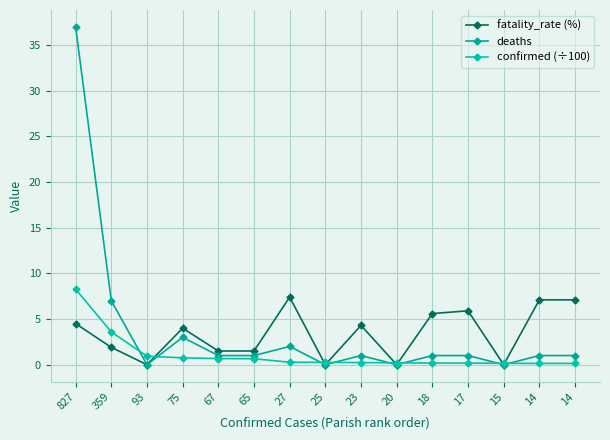

How many lines are shown in the chart?

3